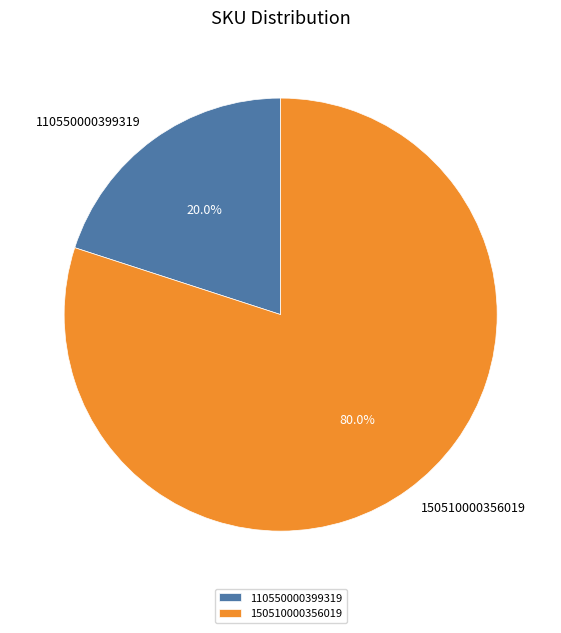

Does 110550000399319 account for over 50% of the chart?

No